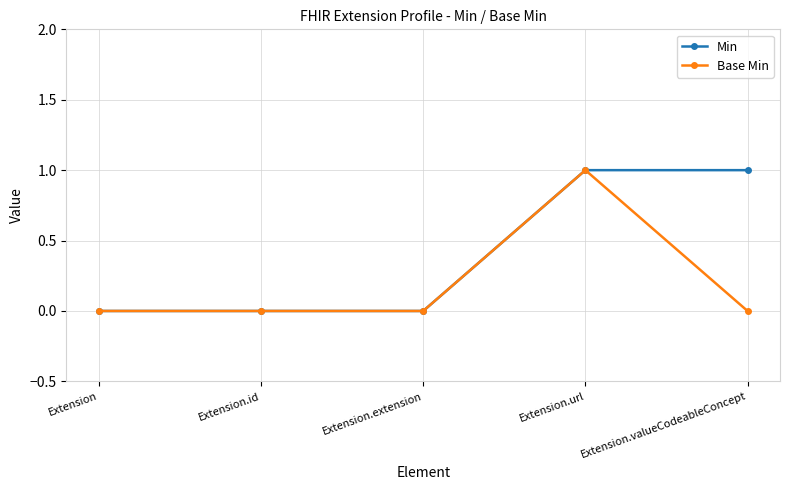

Is it true that Base Min equals 1 at Extension.url?

True